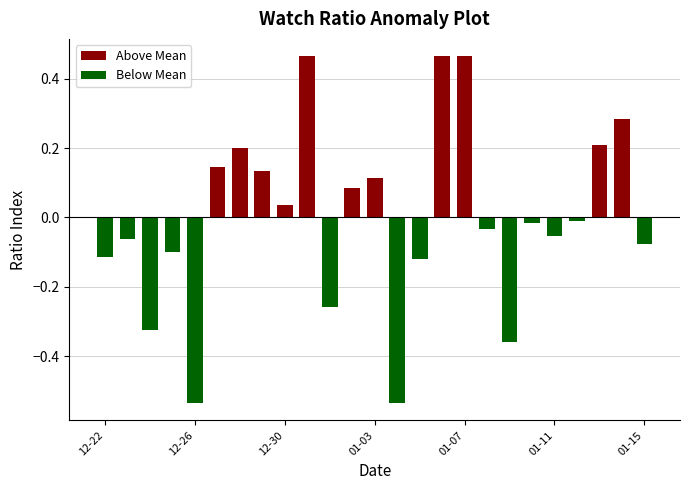

Reading right to left, extract all data points from this chart.

Above Mean: 0.0	0.3	0.2	0.0	0.0	0.0	0.0	0.0	0.5	0.5	0.0	0.0	0.1	0.1	0.0	0.5	0.0	0.1	0.2	0.1	0.0	0.0	0.0	0.0	0.0
Below Mean: -0.1	0.0	0.0	-0.0	-0.1	-0.0	-0.4	-0.0	0.0	0.0	-0.1	-0.5	0.0	0.0	-0.3	0.0	0.0	0.0	0.0	0.0	-0.5	-0.1	-0.3	-0.1	-0.1